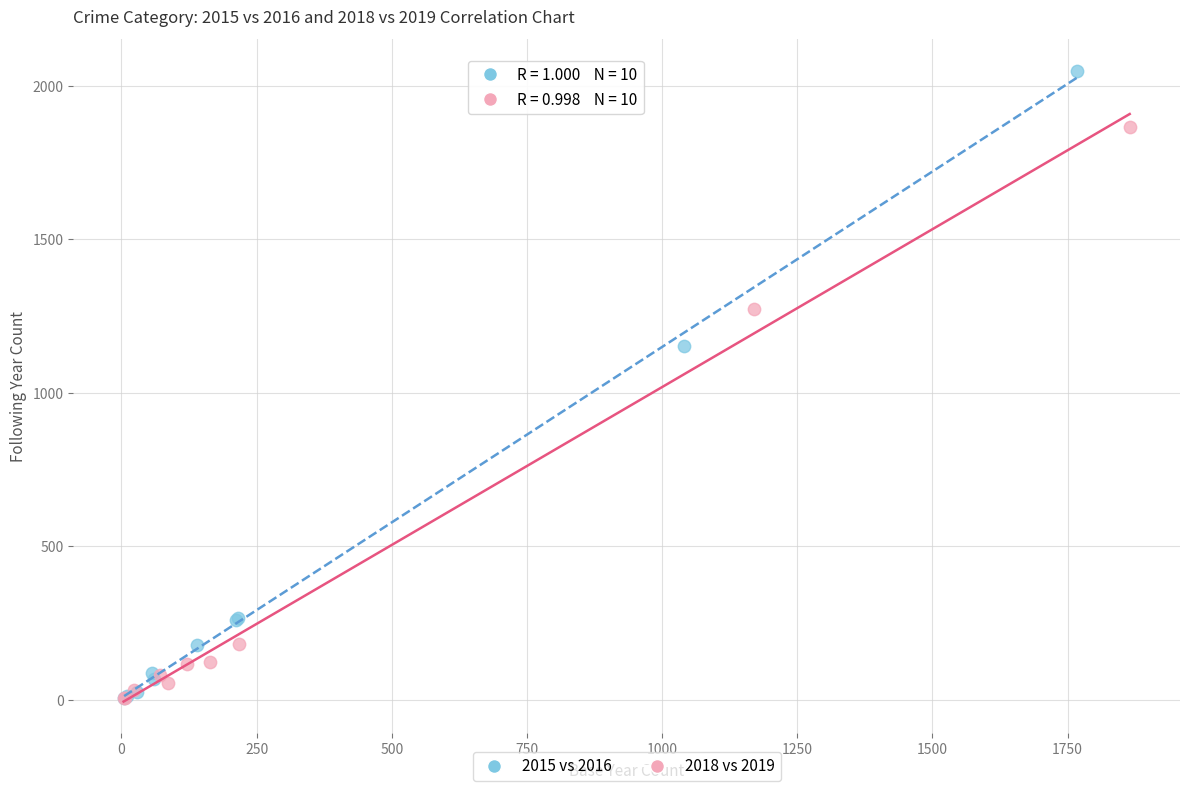

What are all the series names shown in the legend?

2015 vs 2016, 2018 vs 2019